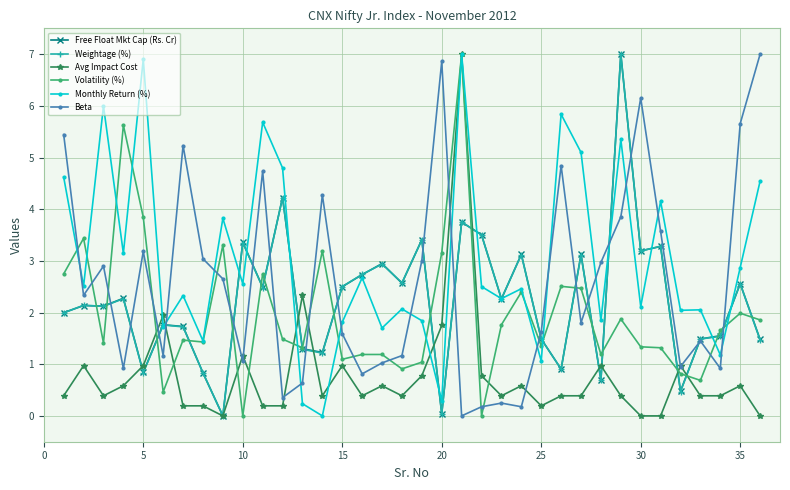

True or false: Free Float Mkt Cap (Rs. Cr) has more than 1 points higher than both neighbors.

True